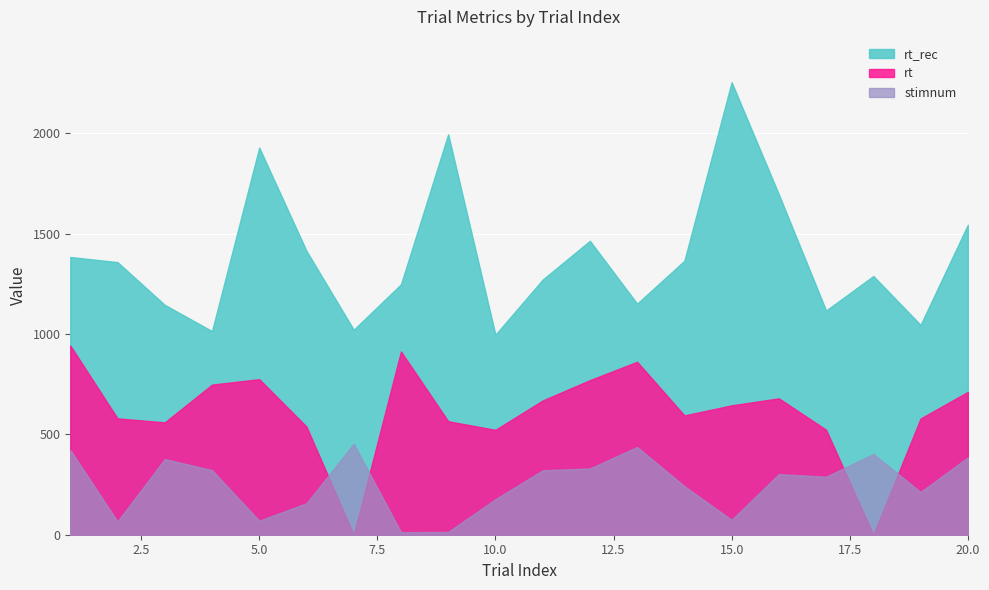

Does the chart display data point markers on the line(s)?

No